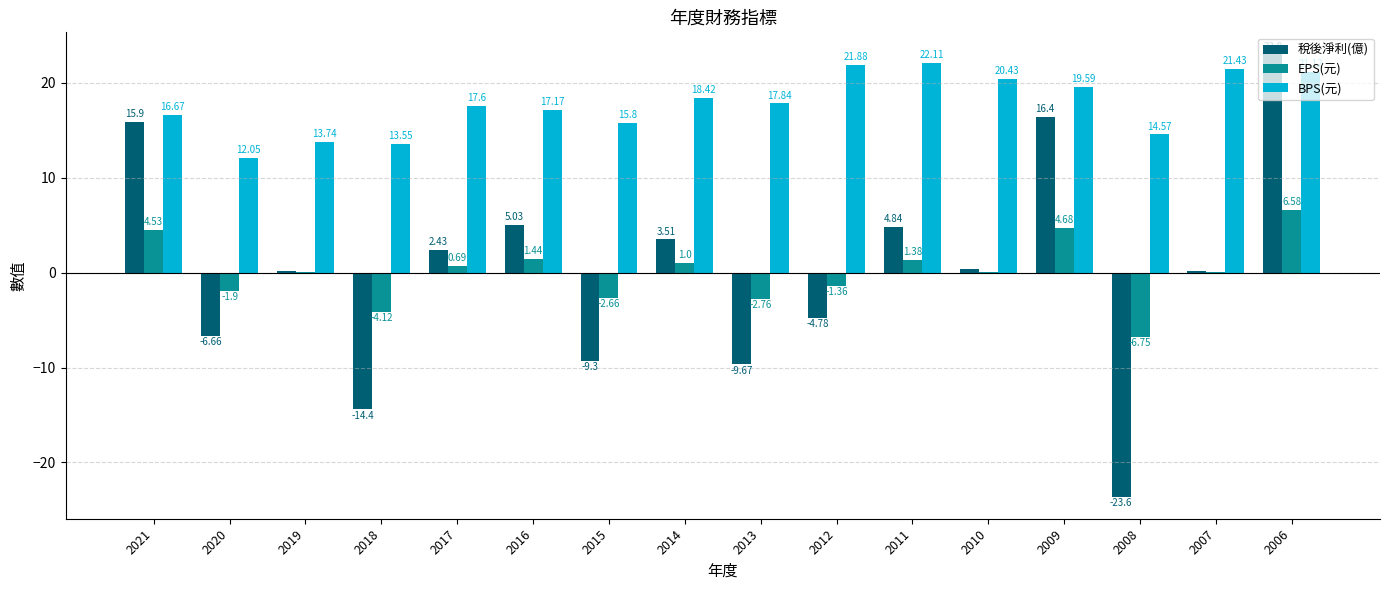

Between 2016 and 2012, which series saw the biggest shift?

稅後淨利(億)